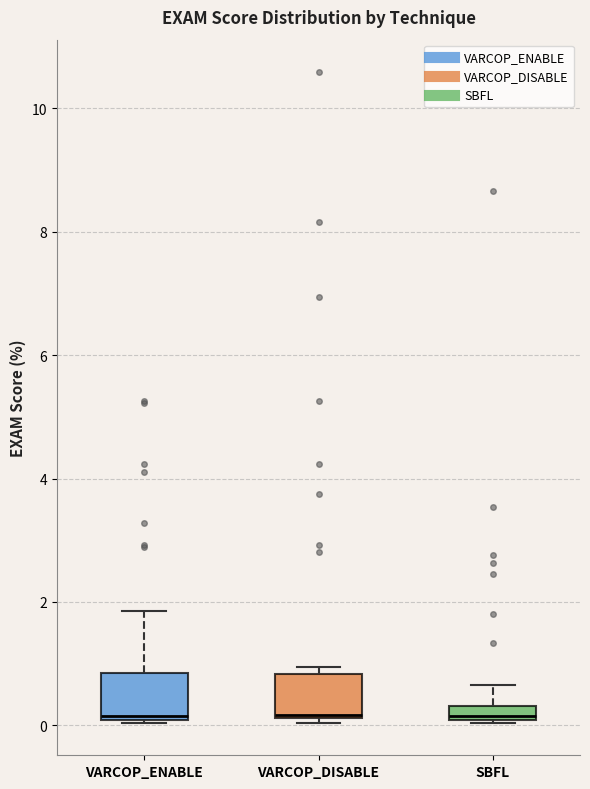

Where does the median line of the box for SBFL sit on the y-axis? The values are not printed on the chart, so give them approximately, as read against the axis.

0.2